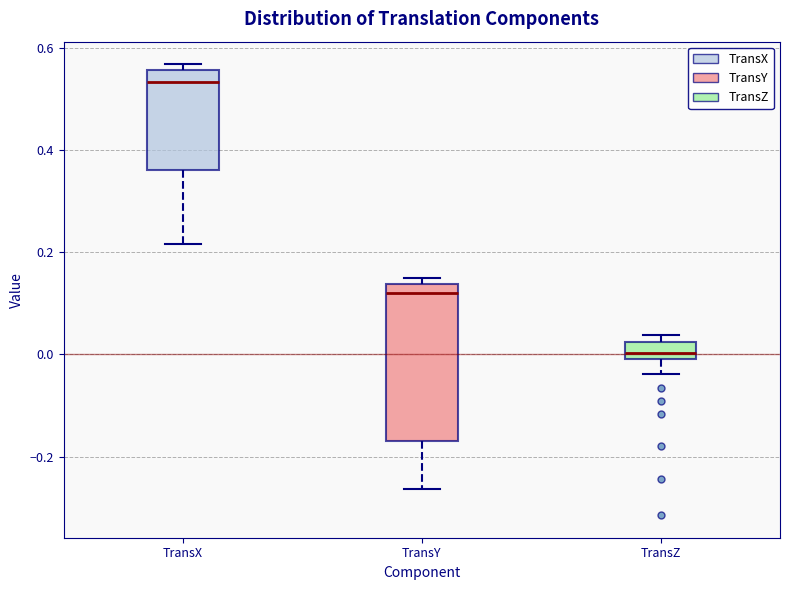

Which box is the tallest, from its lower edge to its upper edge?

TransY